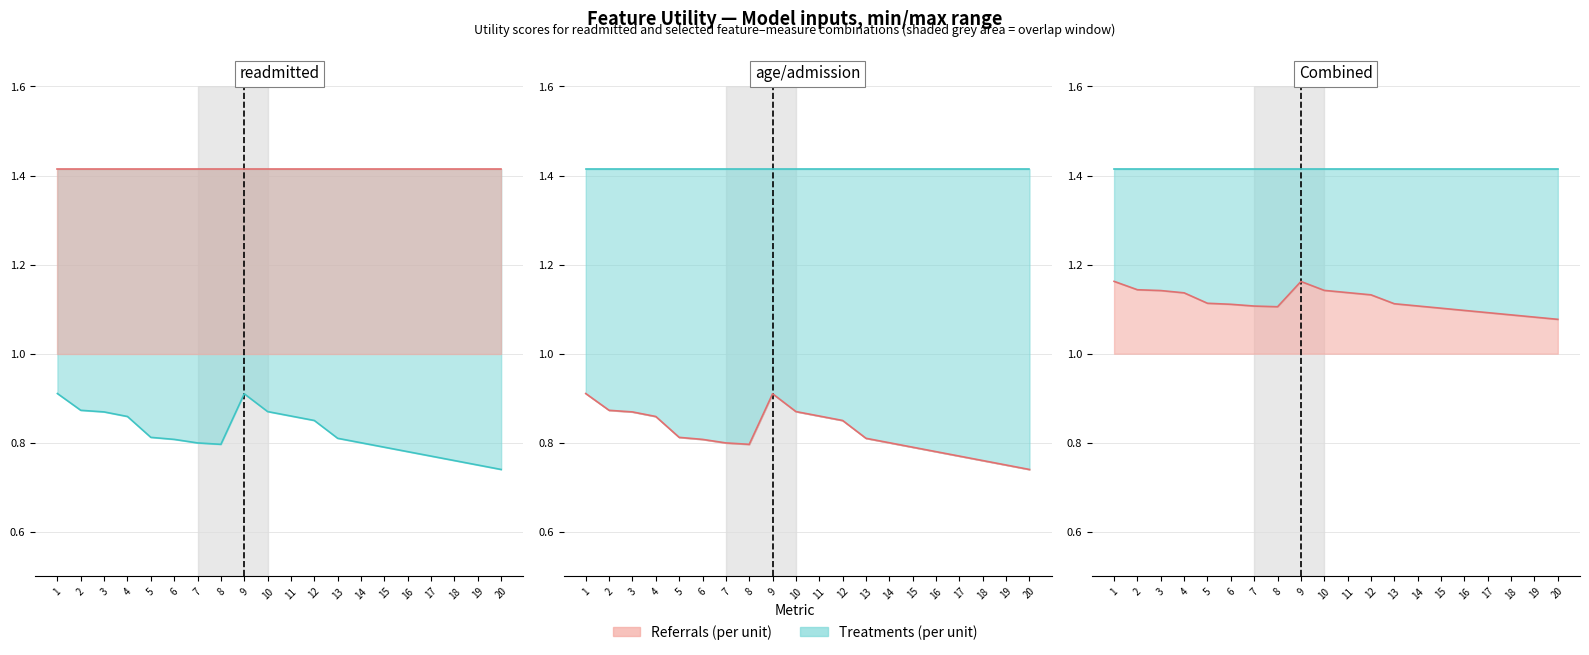

At which label is Referrals (per unit) closest to 1?

20